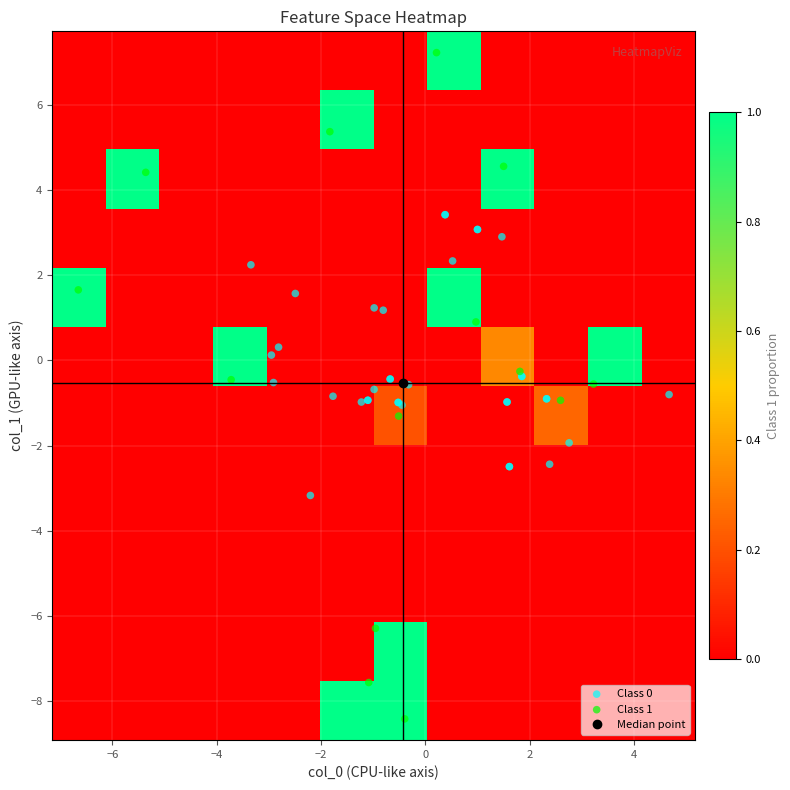

Where is col_1_binned nearest to the value 2?

1